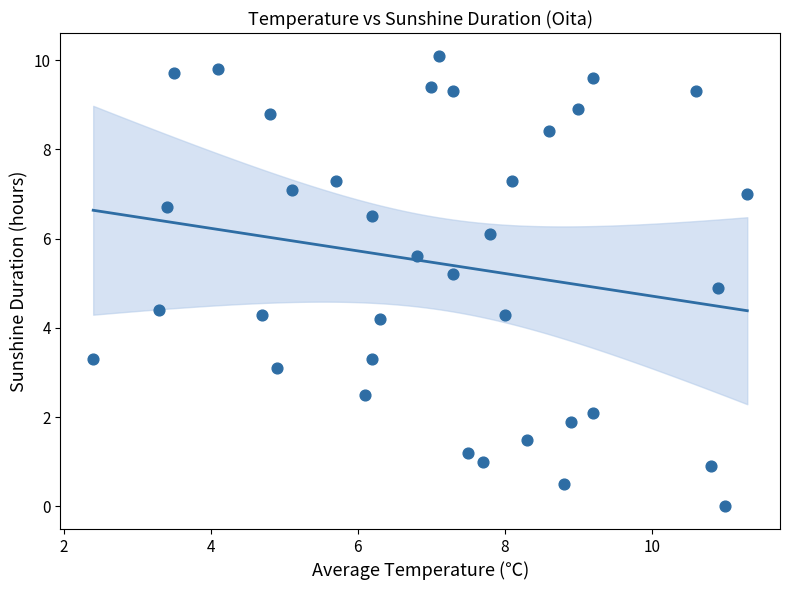

What is the range of X values (max minus min)?

8.9